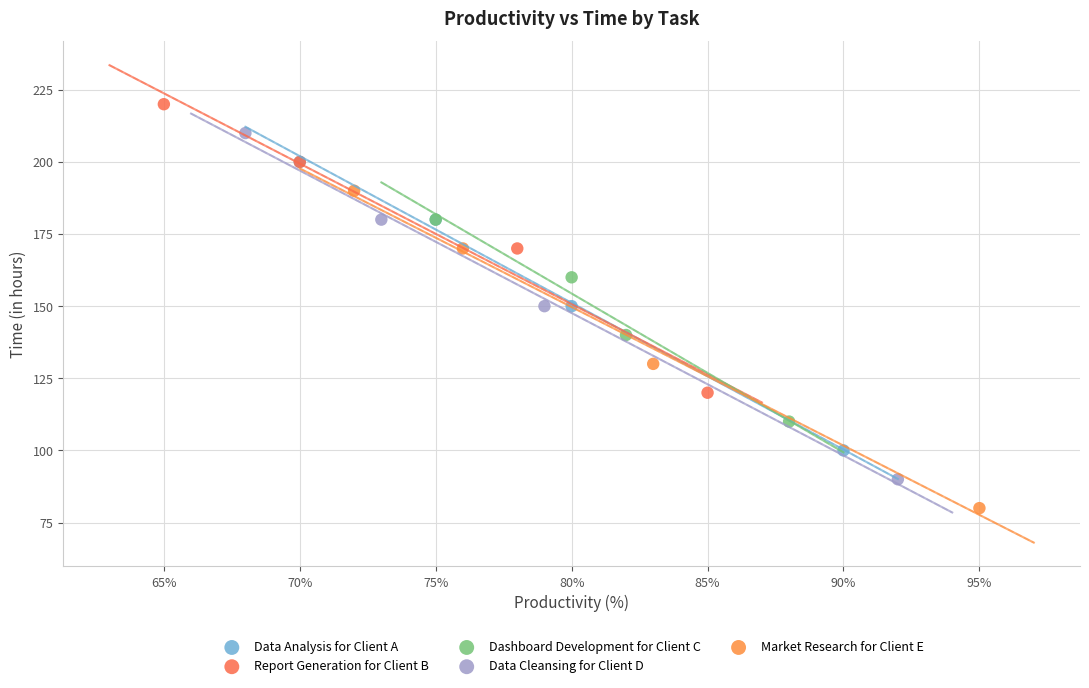

Which series reaches the minimum Y coordinate?

Market Research for Client E